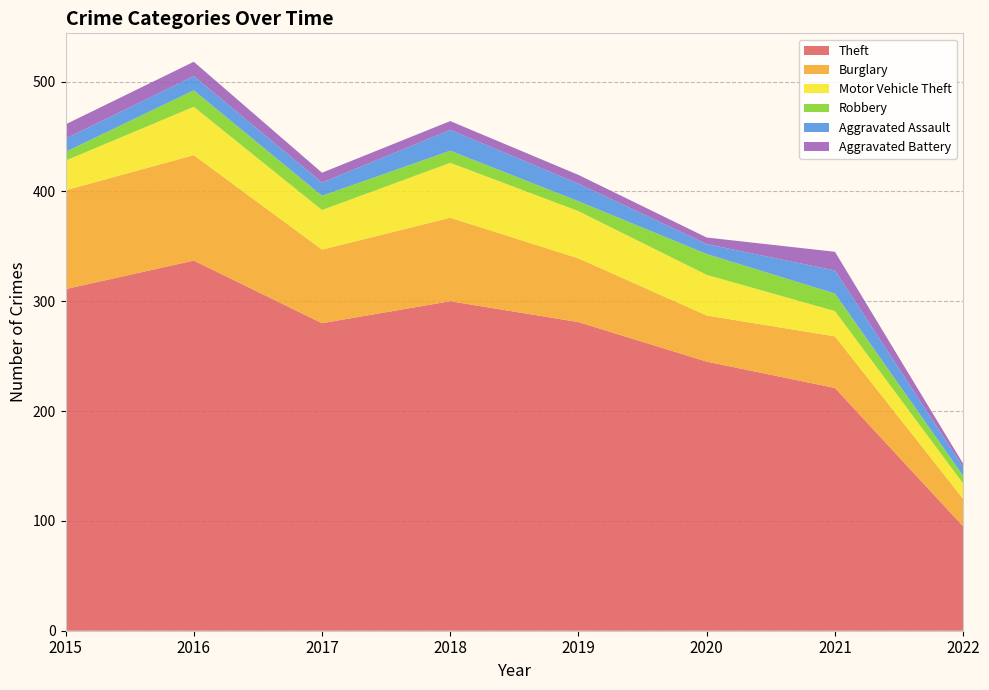

Reading left to right, what are all the values shown in this chart?

Theft: 2015=311	2016=337	2017=280	2018=300	2019=281	2020=245	2021=221	2022=95
Burglary: 2015=90	2016=96	2017=67	2018=76	2019=58	2020=42	2021=47	2022=25
Motor Vehicle Theft: 2015=27	2016=44	2017=36	2018=50	2019=43	2020=37	2021=23	2022=14
Robbery: 2015=8	2016=15	2017=13	2018=11	2019=9	2020=19	2021=16	2022=7
Aggravated Assault: 2015=12	2016=13	2017=12	2018=19	2019=16	2020=9	2021=21	2022=8
Aggravated Battery: 2015=13	2016=13	2017=9	2018=8	2019=8	2020=6	2021=17	2022=3